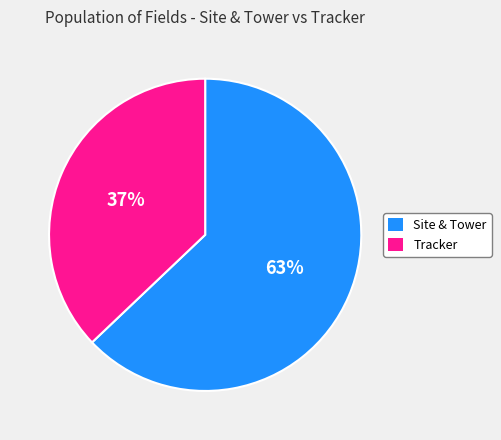

Is there a majority slice in this chart?

Yes